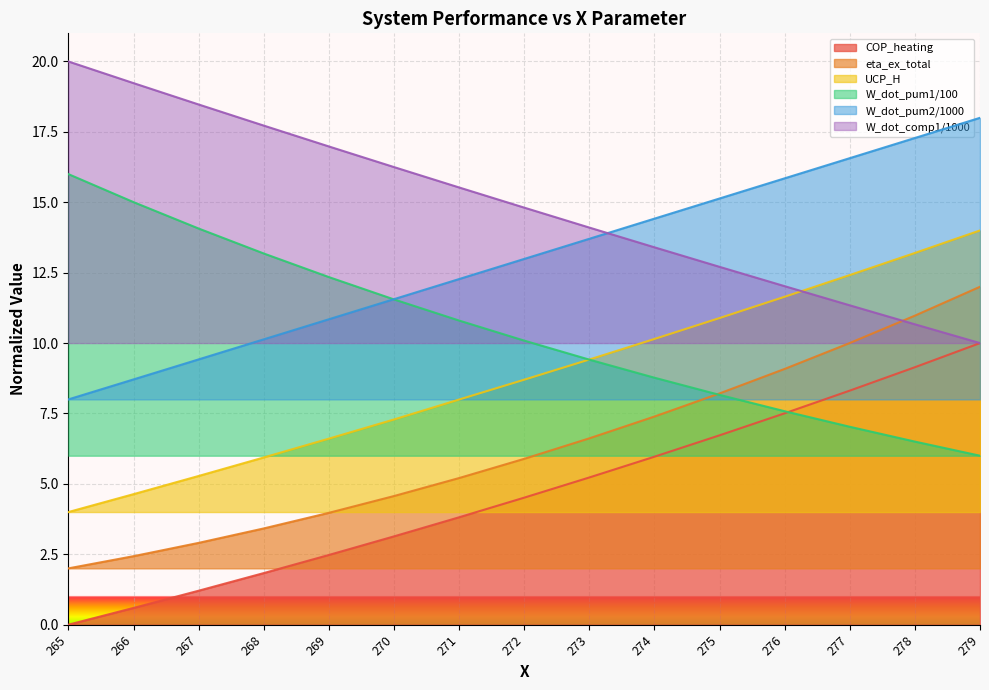

How many lines are shown in the chart?

6